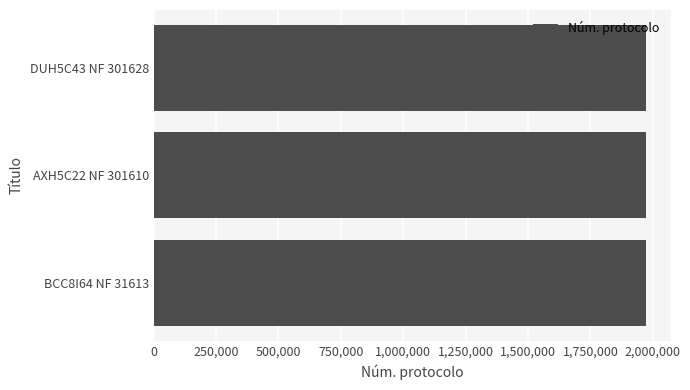

What is the ratio of the value at BCC8I64 NF 31613 to the value at AXH5C22 NF 301610?

1.0